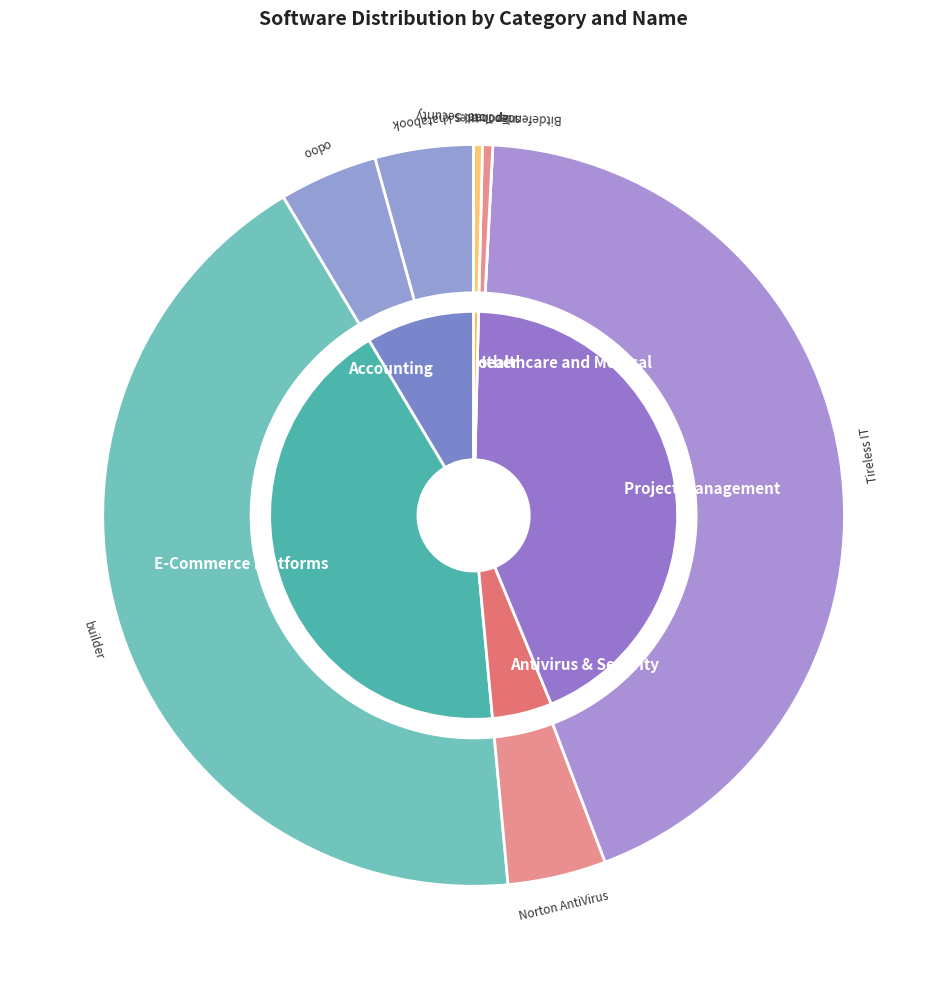

Rank the categories by value from lowest to highest.

snapchat, Epocrates, Bitdefender Total Security, khatabook, odoo, Norton AntiVirus, builder, Tireless IT